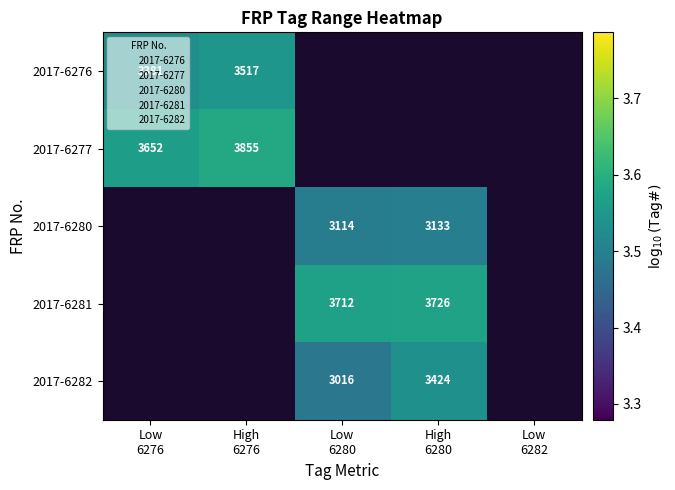

Which label corresponds to the largest value in the chart?

High
6276